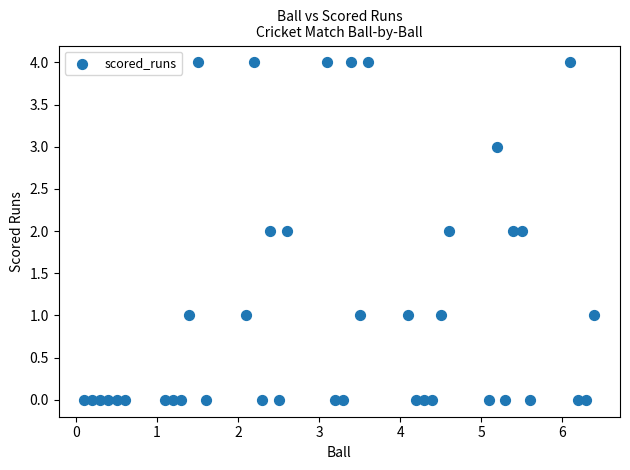

What is the range of Y values (max minus min)?

4